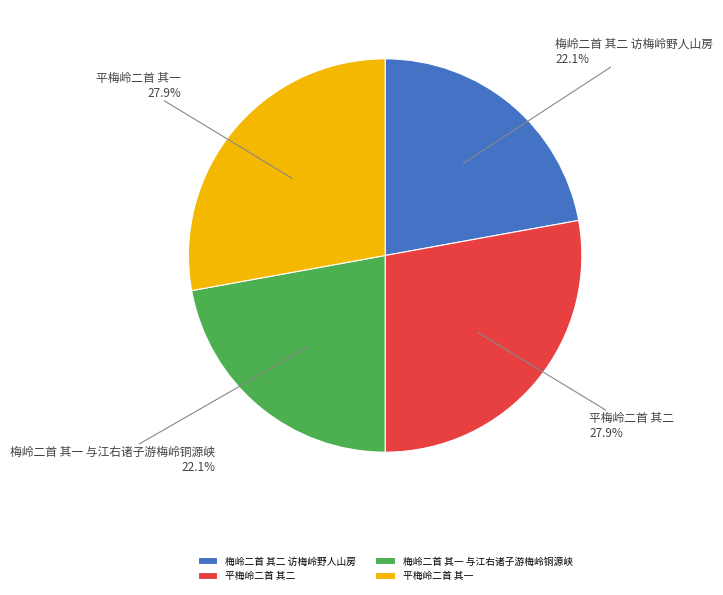

Does 梅岭二首 其二 访梅岭野人山房 represent more than half of the total?

No